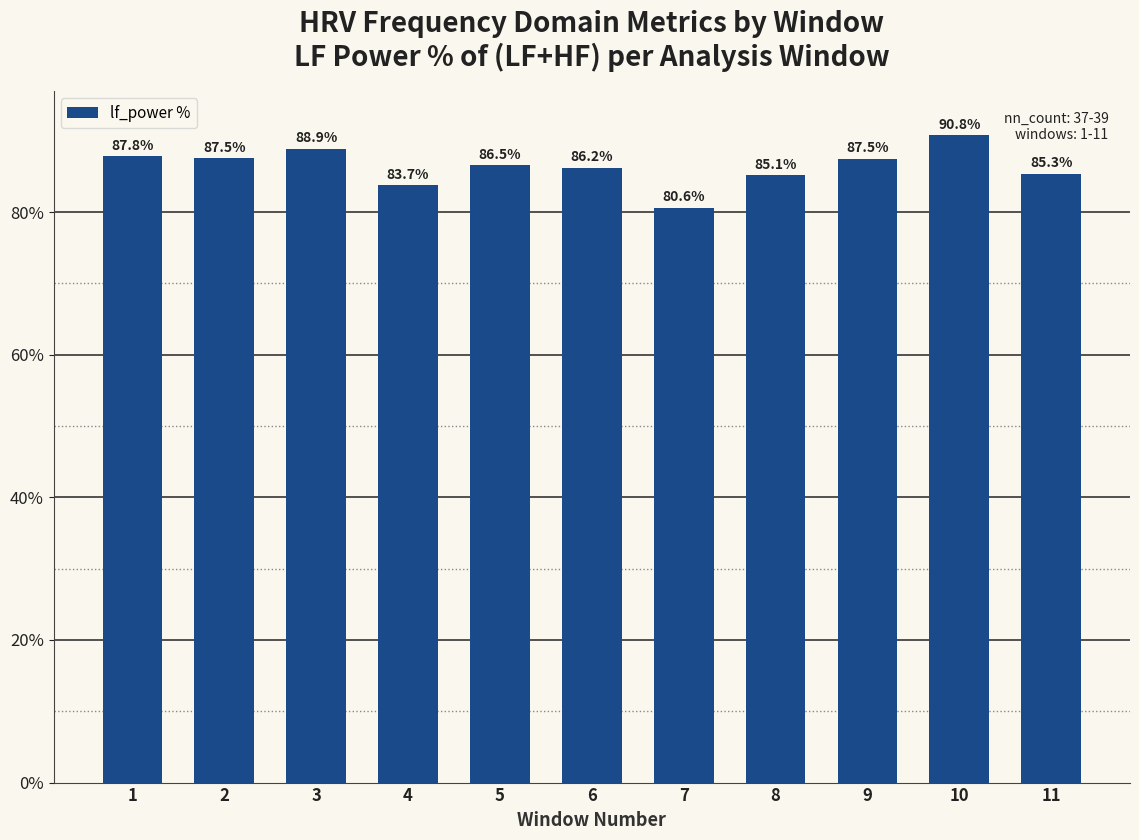

What is the difference between the maximum and second lowest values?

7.0